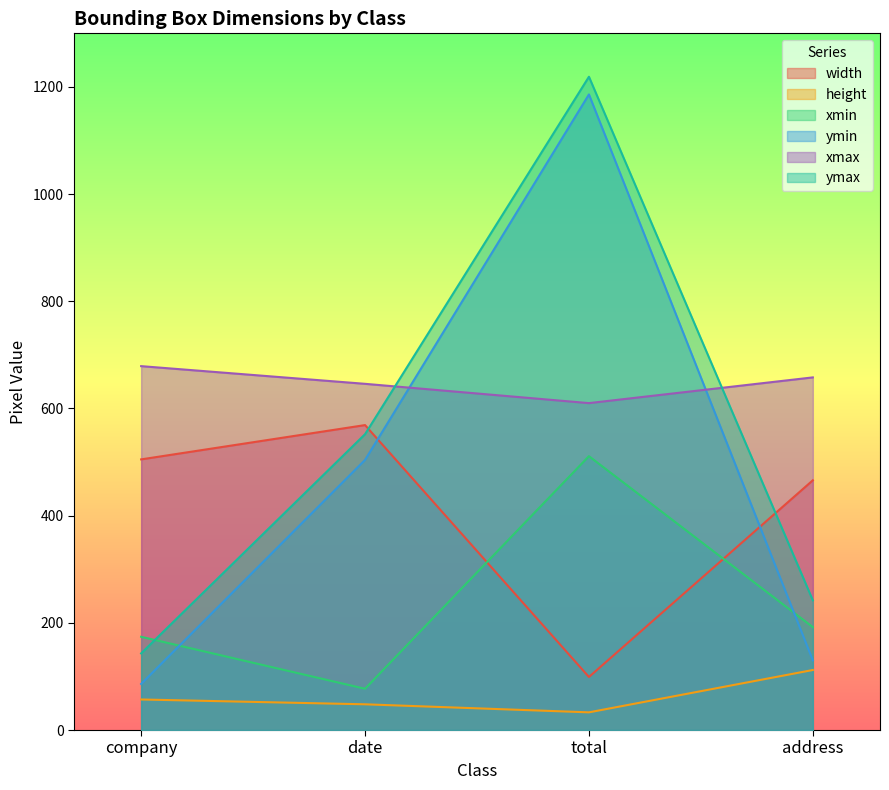

True or false: height and width cross at least once.

False